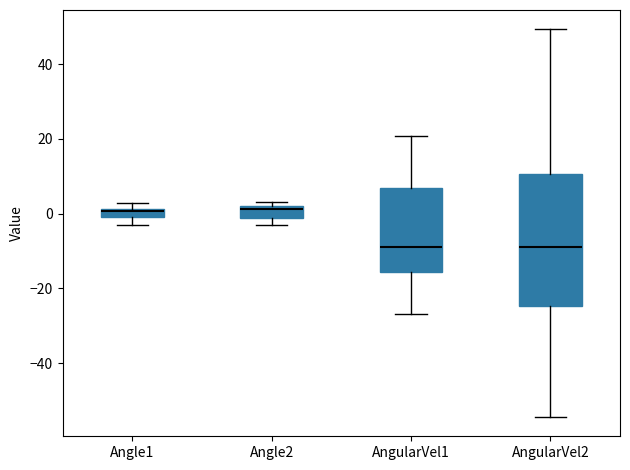

Where is the upper edge of the box for Angle2 on the y-axis? The values are not printed on the chart, so give them approximately, as read against the axis.

2